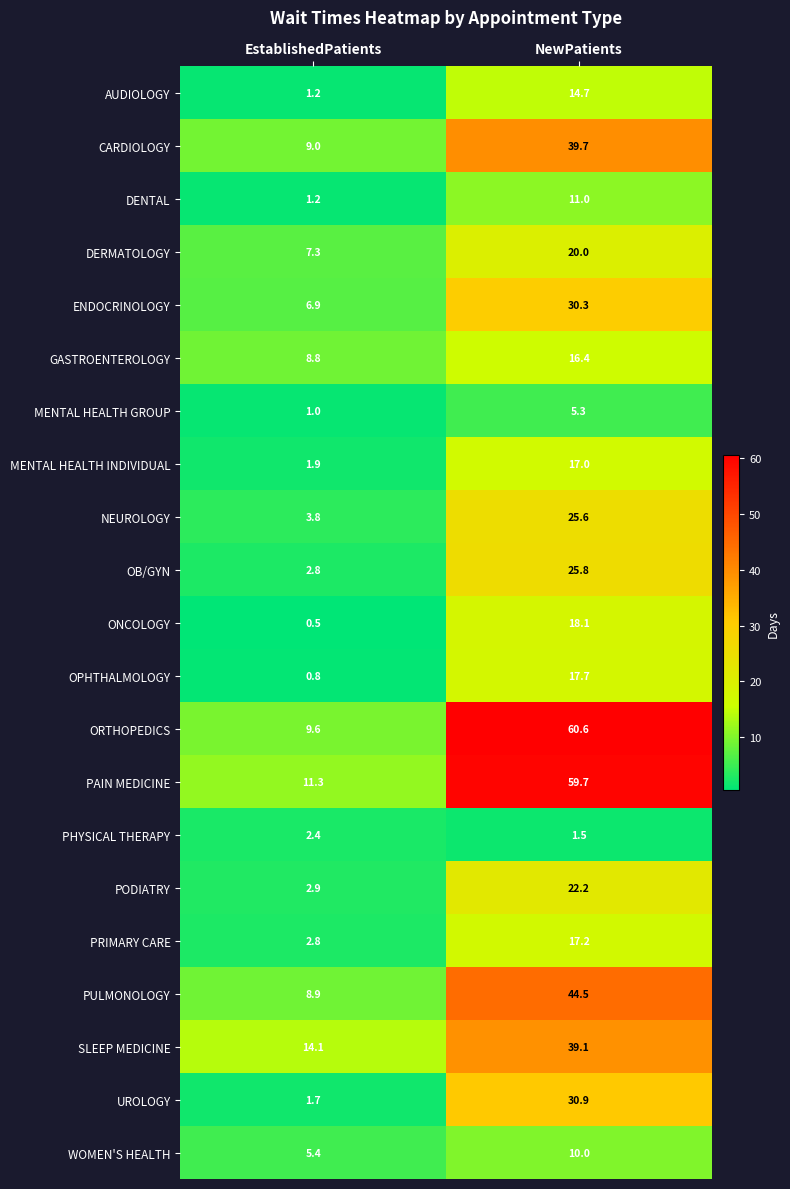

What is the smallest value displayed?

0.5